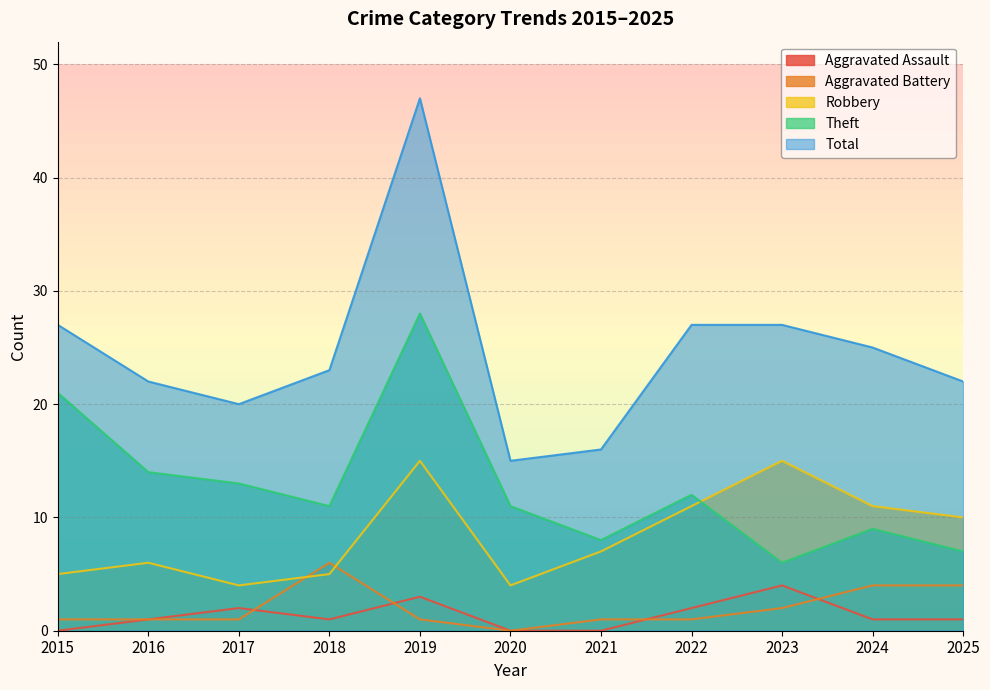

What is the spread (max minus min) of values at 2024?

24